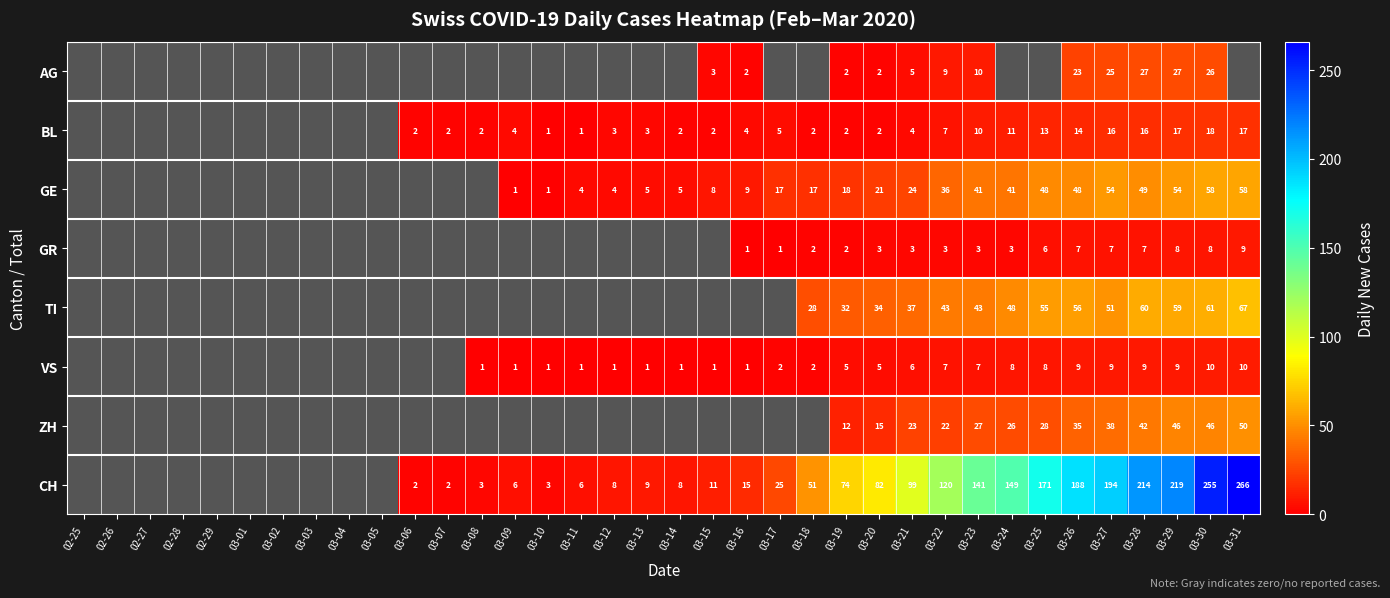

Between 03-05 and 03-17, which is larger?

03-05